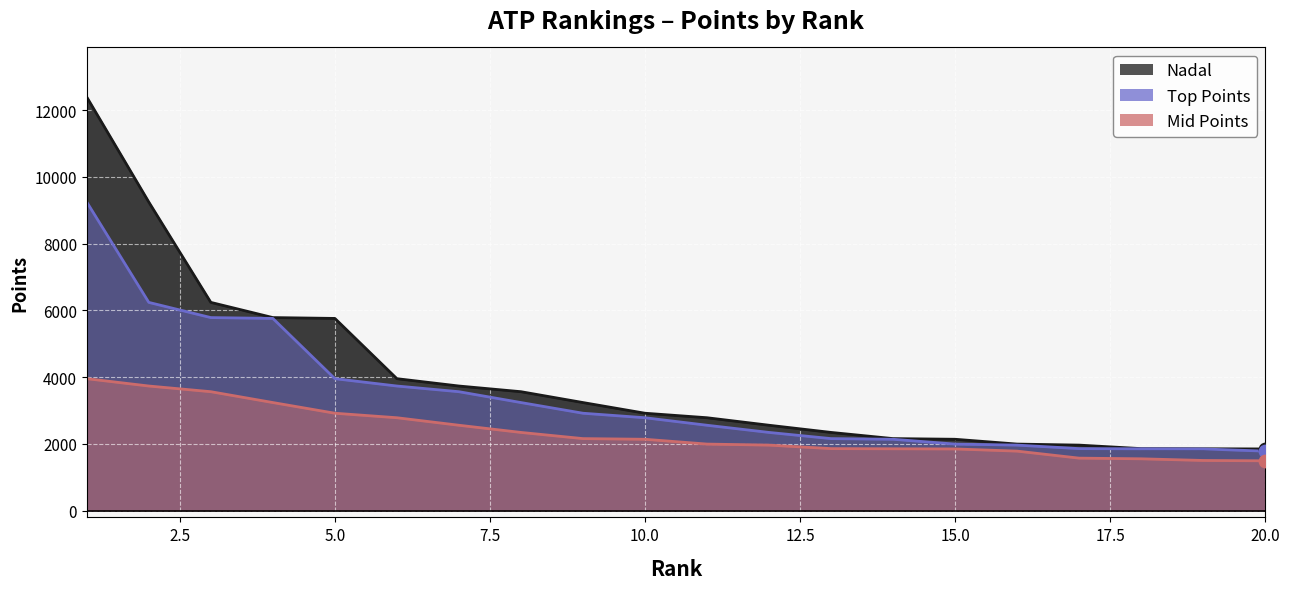

What is the total value across all series at 9?

8320